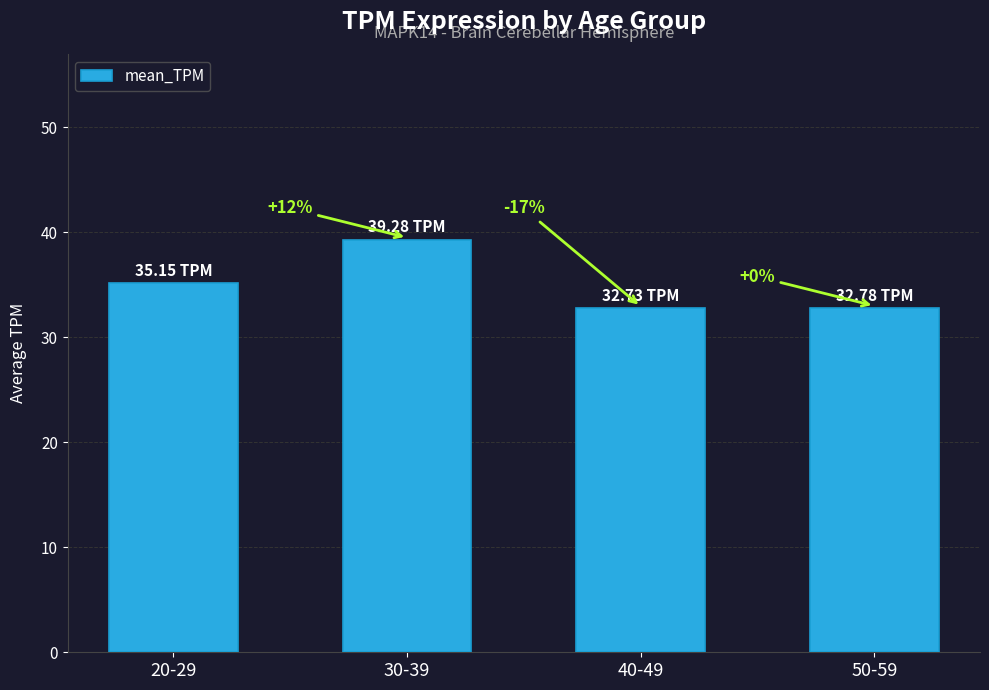

Reading left to right, what are all the values shown in this chart?

35.1	39.3	32.7	32.8